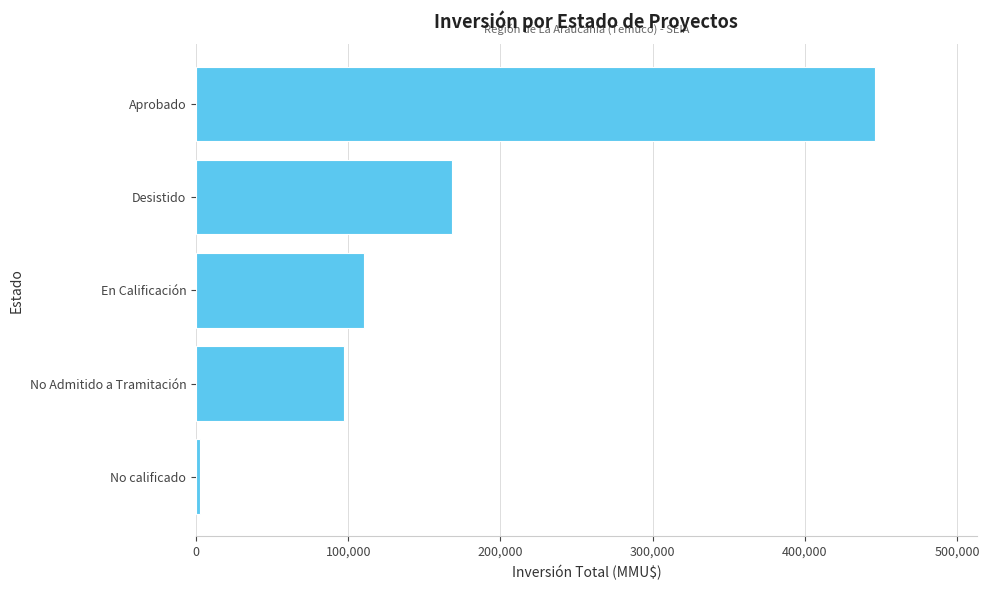

What is the ratio of the value at No Admitido a Tramitación to the value at Desistido?

0.6